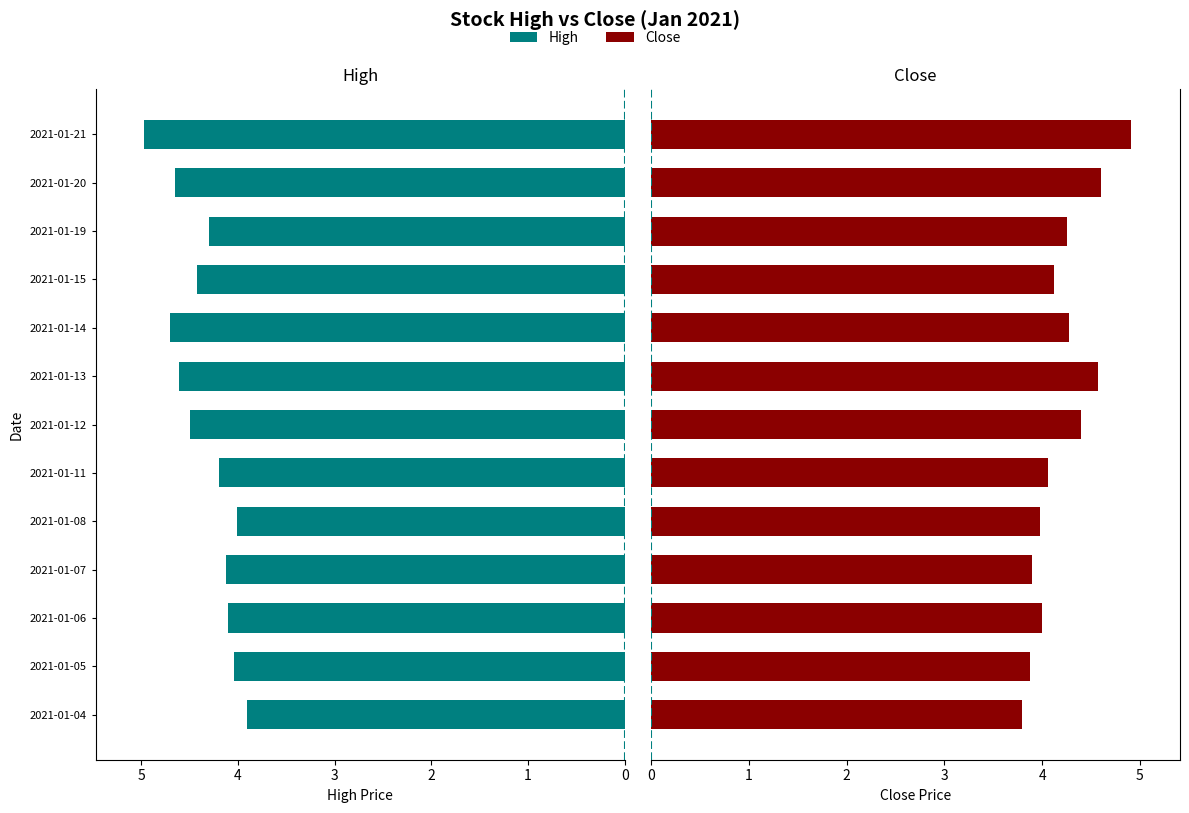

Is the value of High at 2021-01-05 greater than the value of Close at 2021-01-11?

No